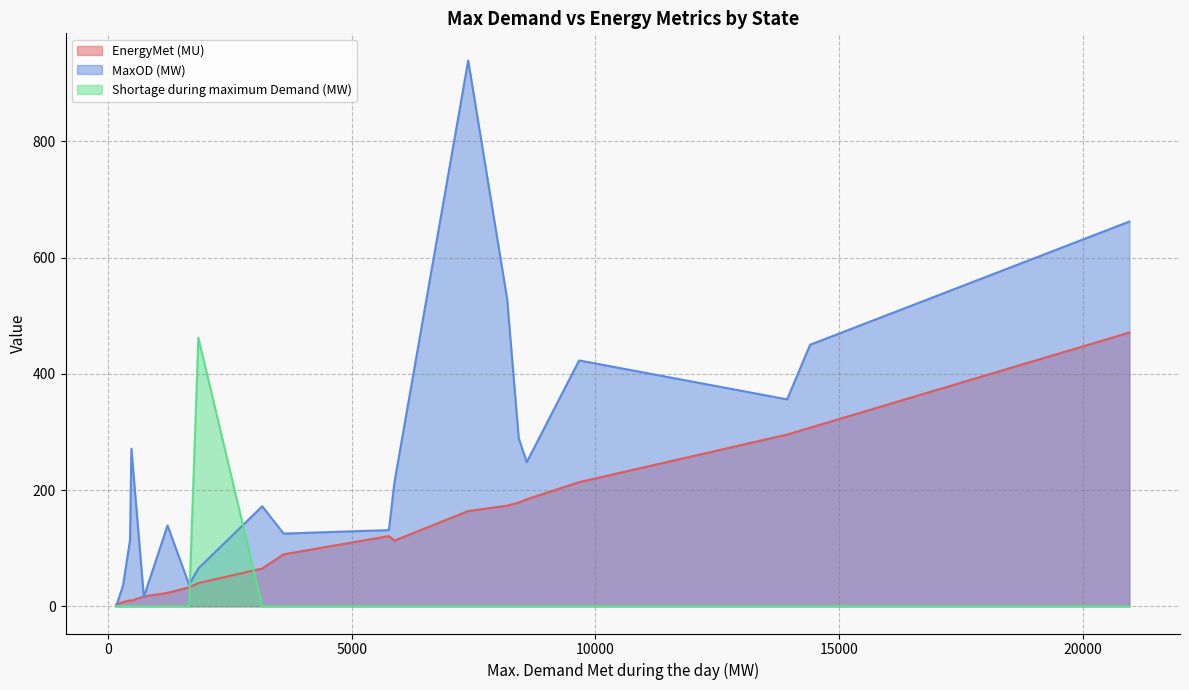

Which series has the largest total across all categories?

MaxOD (MW)